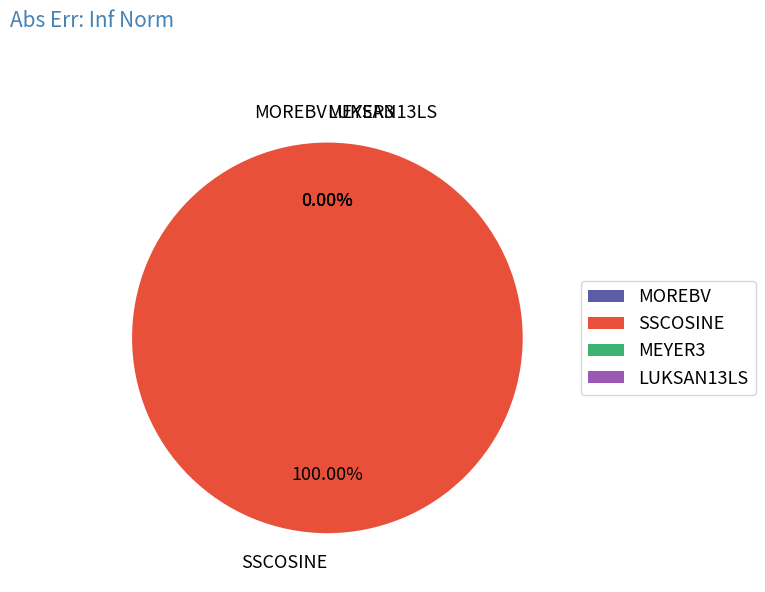

How many segments does this pie chart have?

4